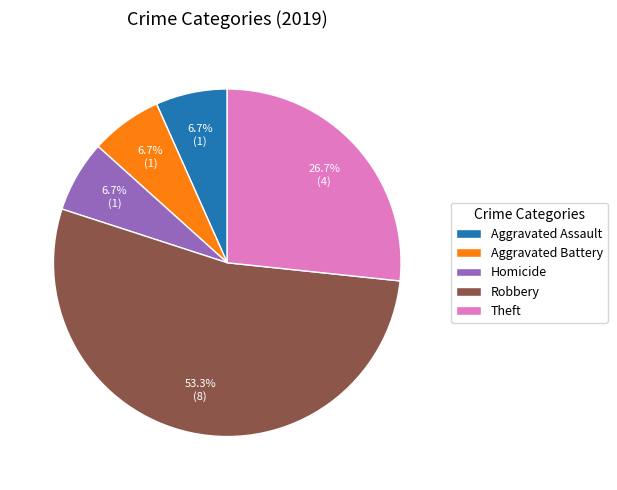

To the nearest percent, what is the difference between the largest and smallest slice percentages?

47%